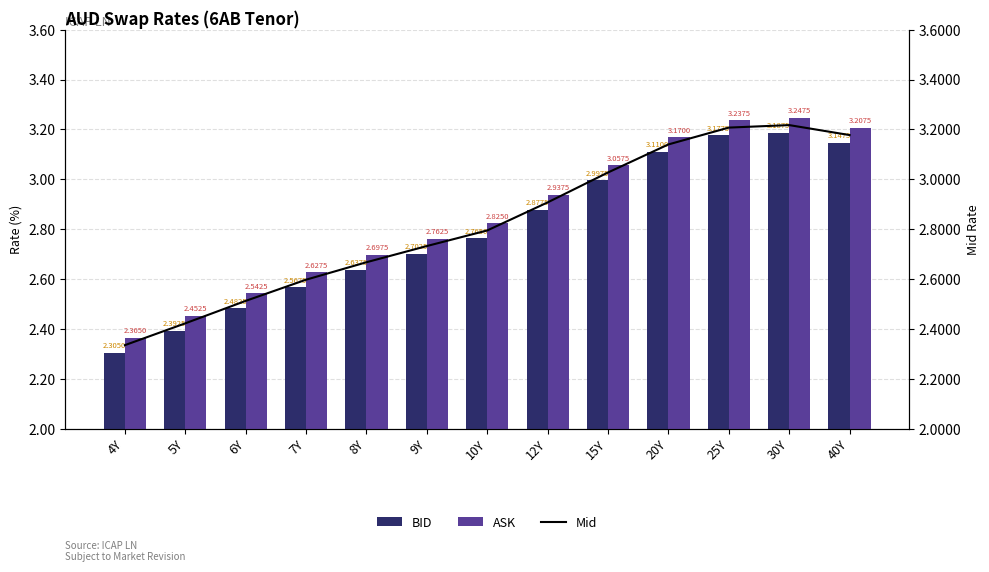

Is the value of Mid at 10Y greater than the value of ASK at 9Y?

Yes